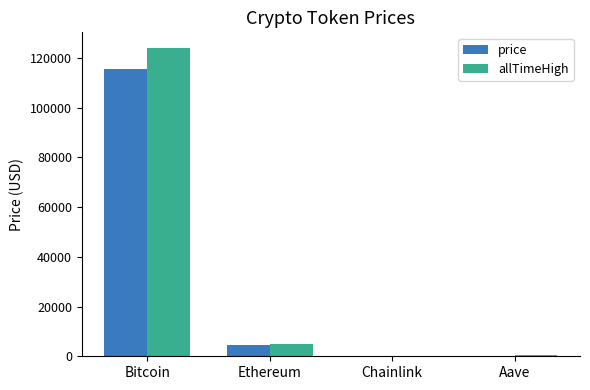

What are all the series names shown in the legend?

price, allTimeHigh